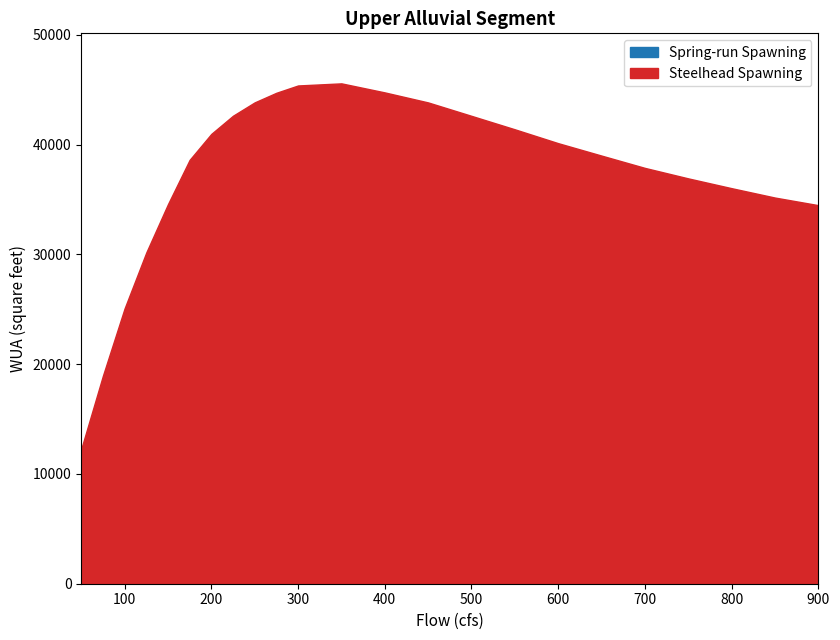

True or false: Steelhead Spawning and Spring-run Spawning cross at least once.

False